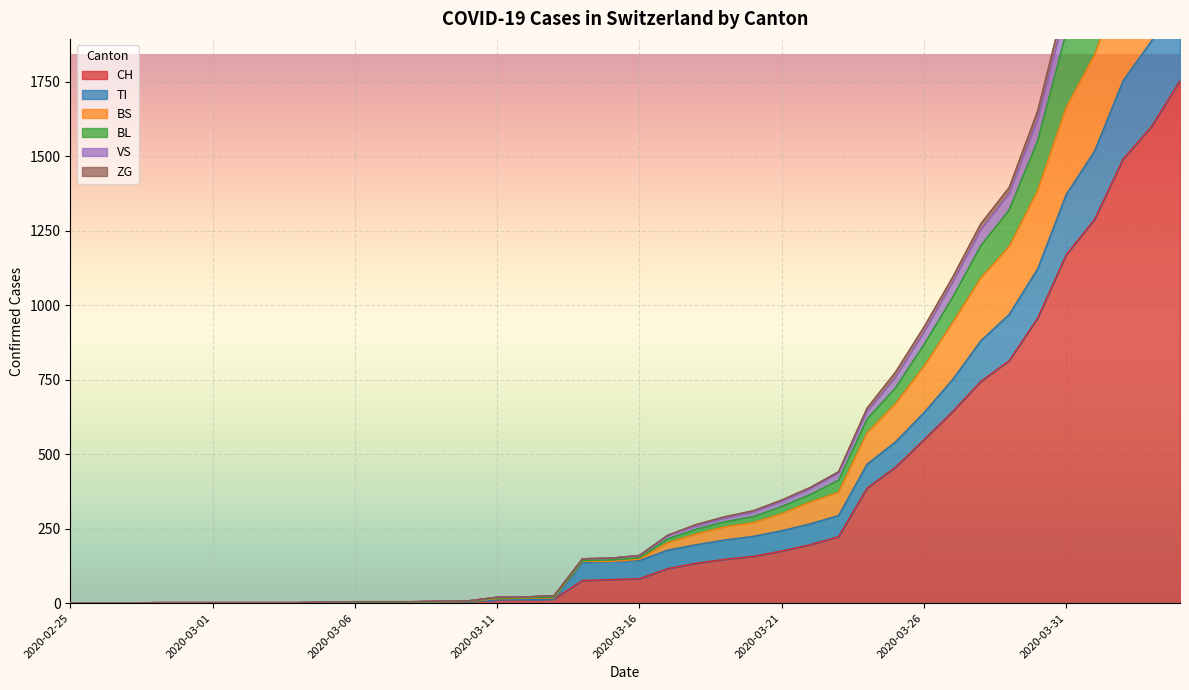

True or false: TI and BL cross at least once.

False